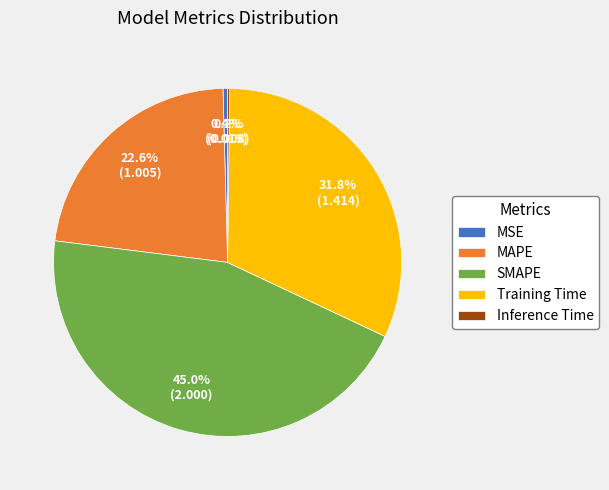

What is the largest slice in the pie chart?

SMAPE